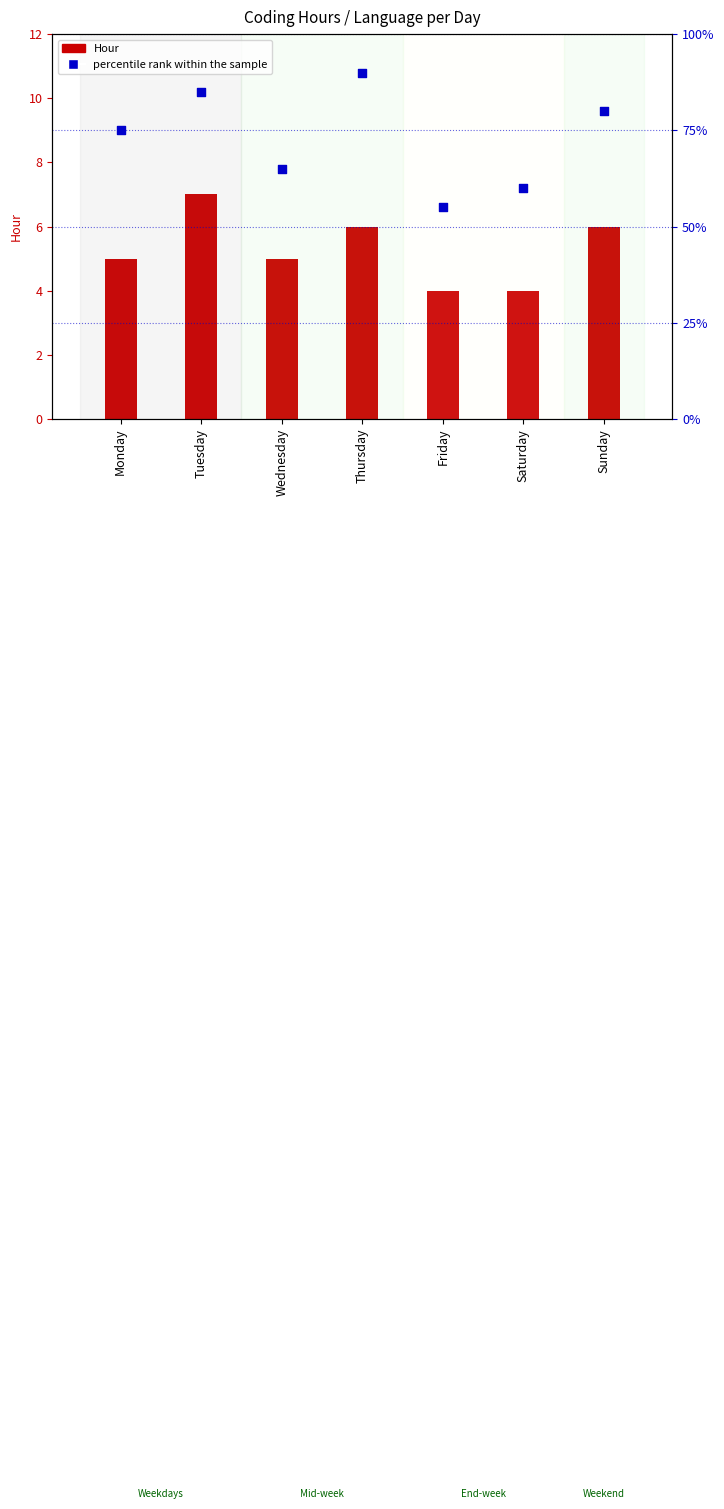

What is the total value across all series at Wednesday?

70